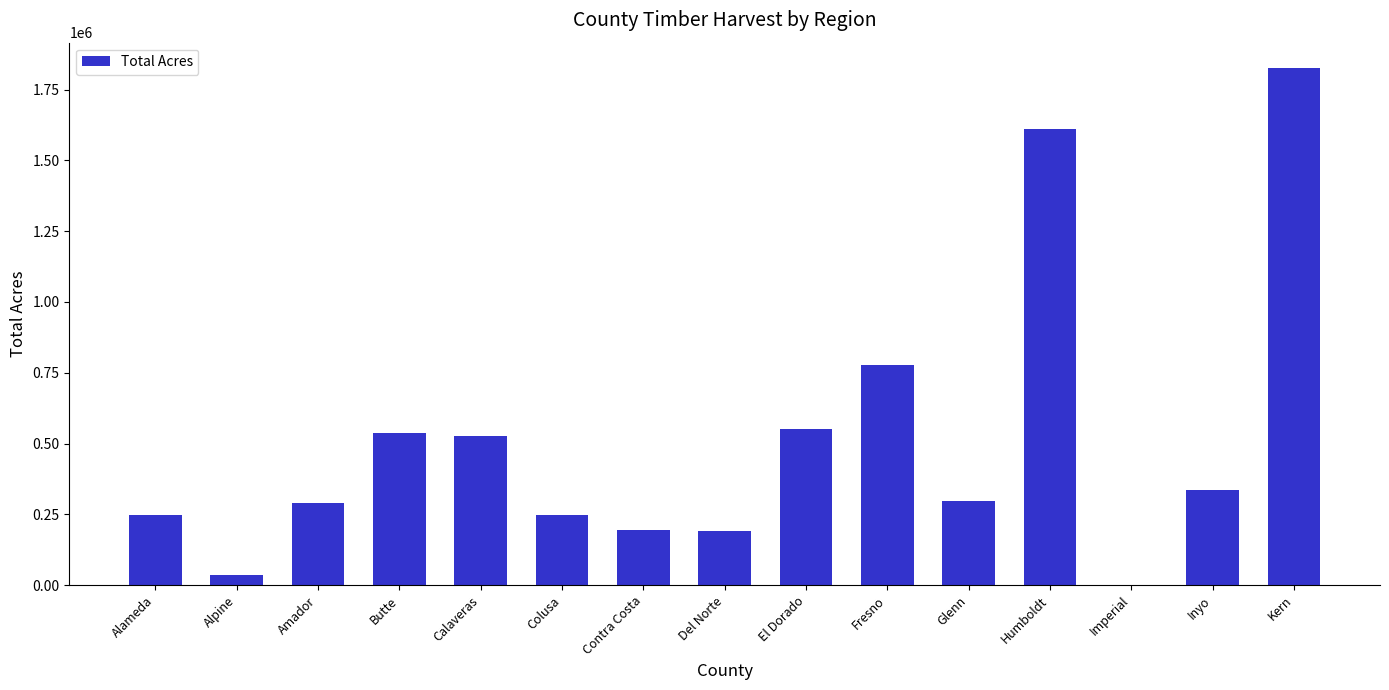

Which label corresponds to the largest value in the chart?

Kern